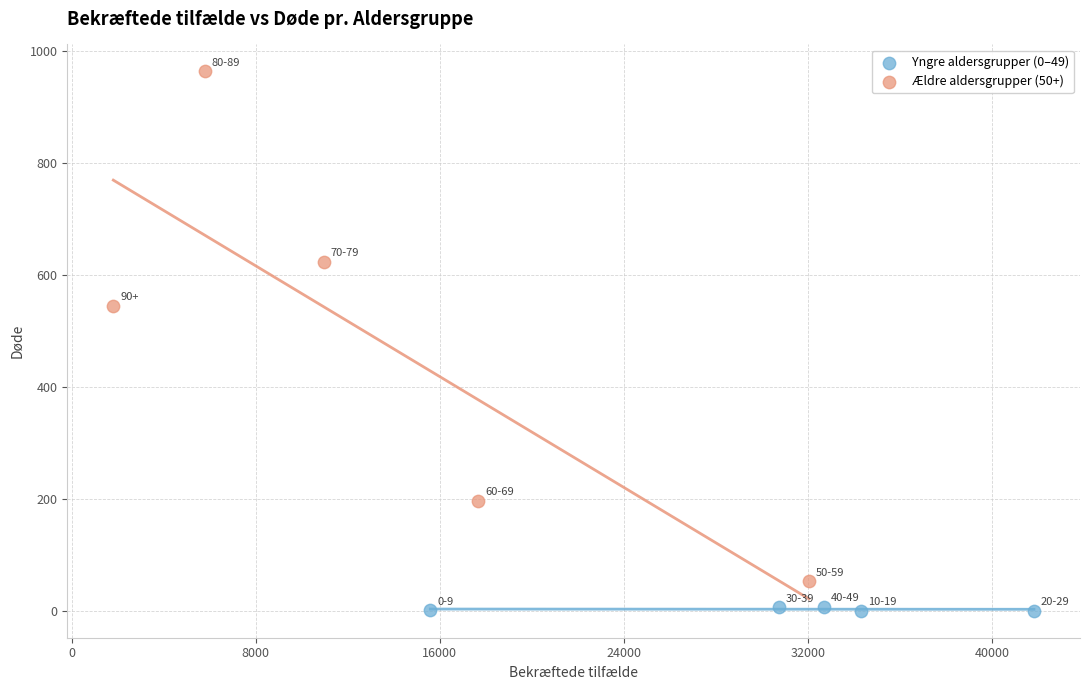

Which series reaches the maximum Y coordinate?

Ældre aldersgrupper (50+)